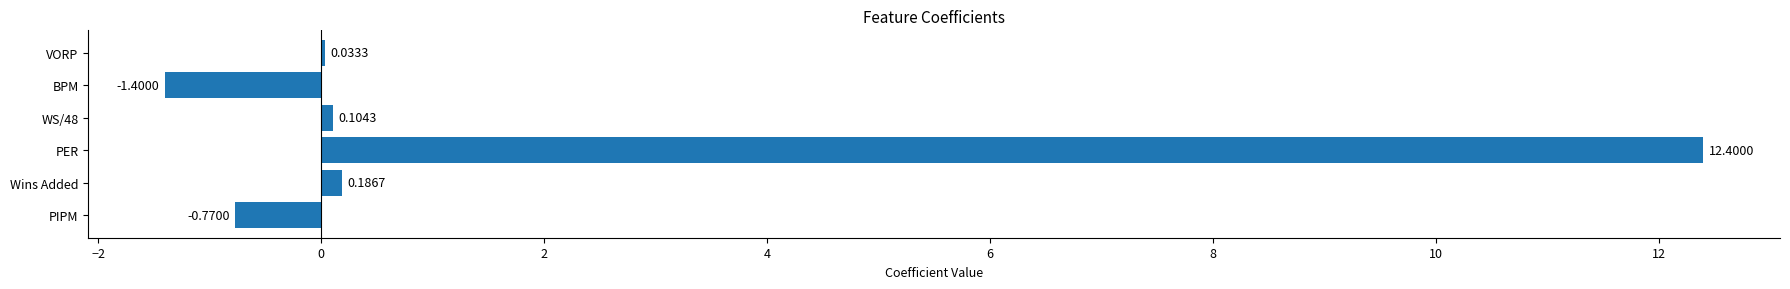

Does the chart contain stacked bars?

No